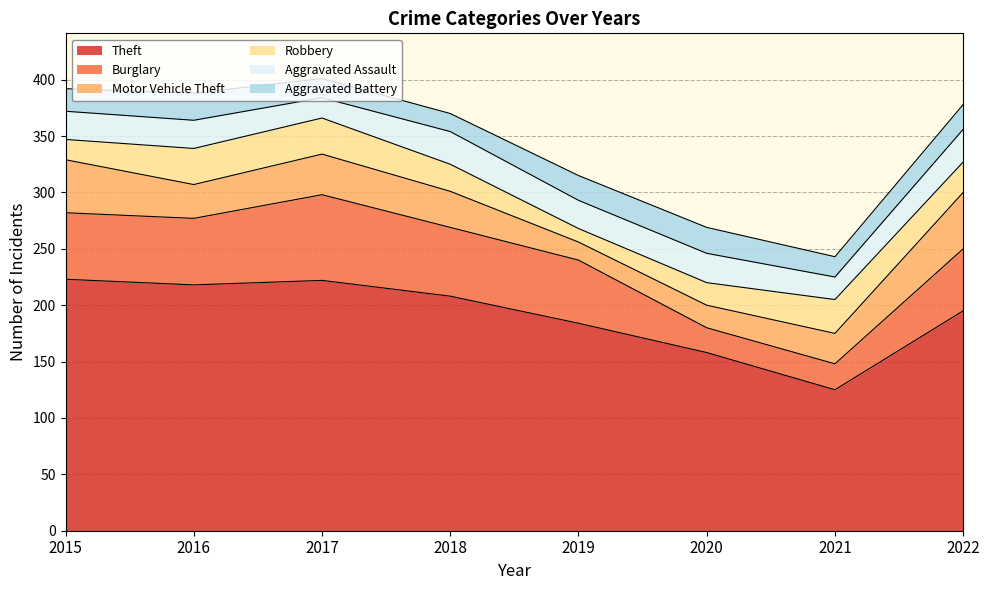

How many times do Aggravated Assault and Robbery cross each other?

4